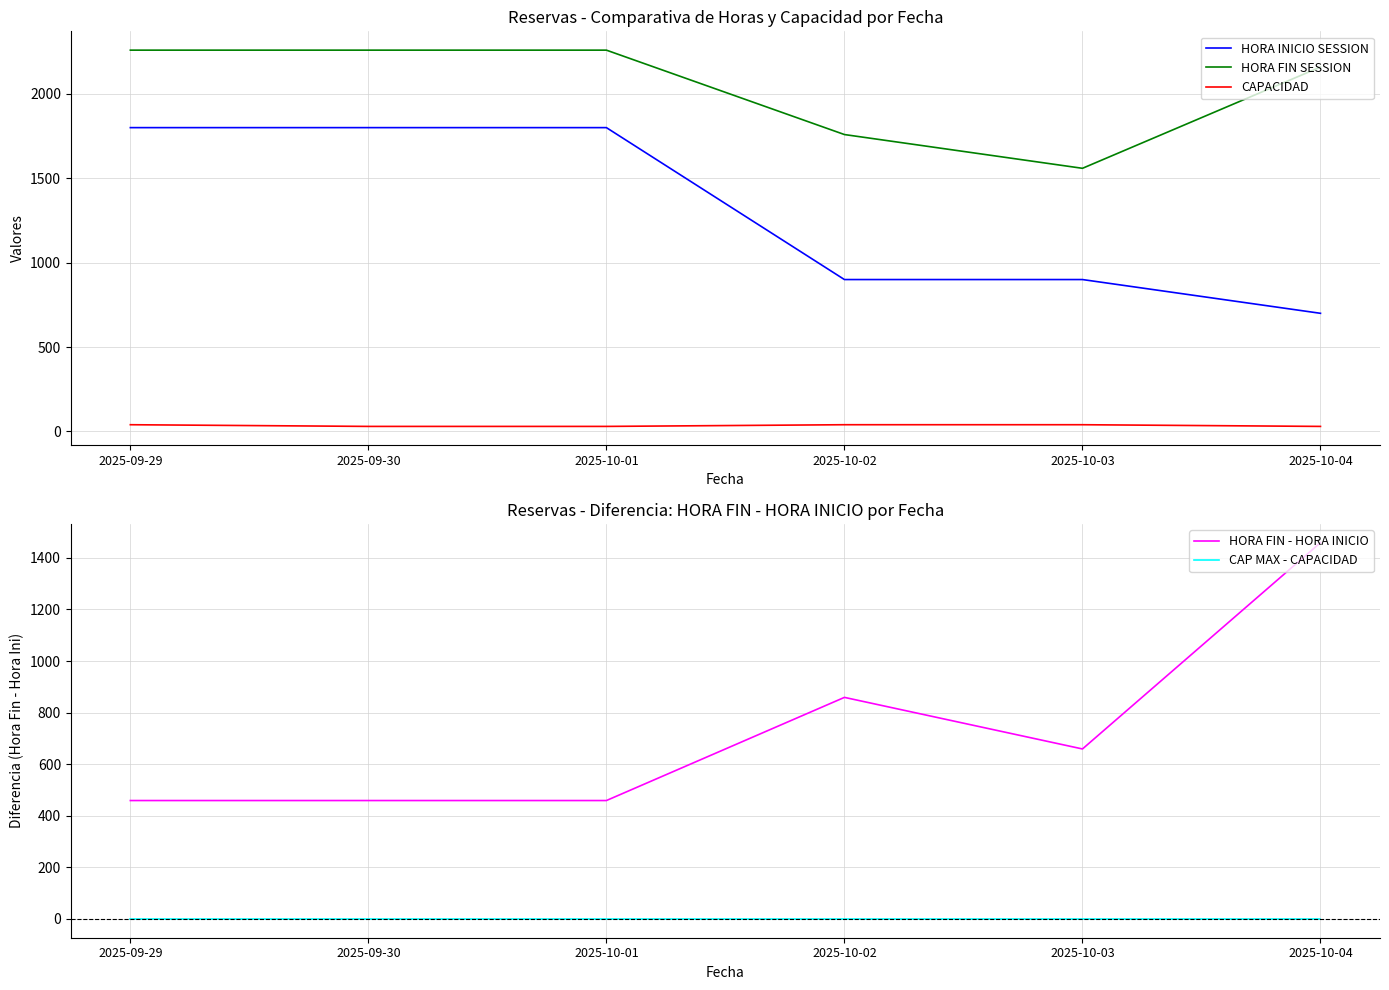

What is the value of the HORA FIN - HORA INICIO point at the 4th from the left?

859